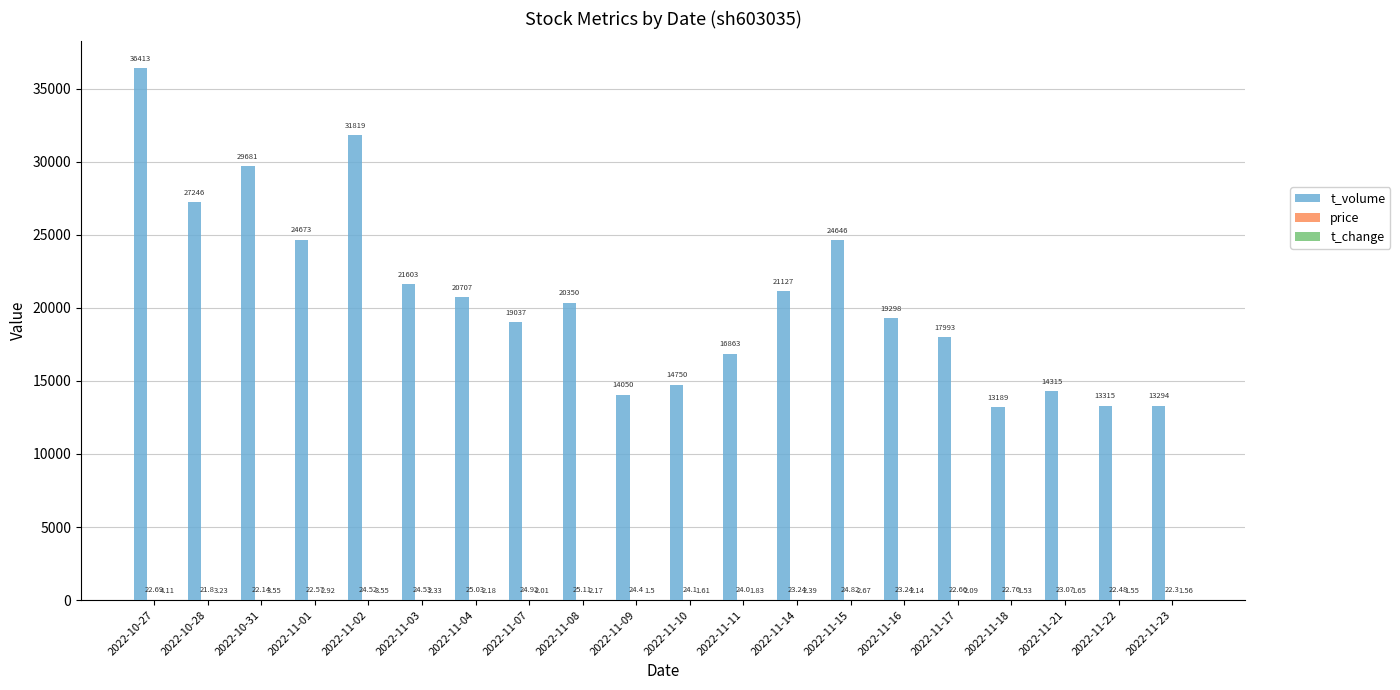

What is the total value across all series at 2022-11-07?

19063.9